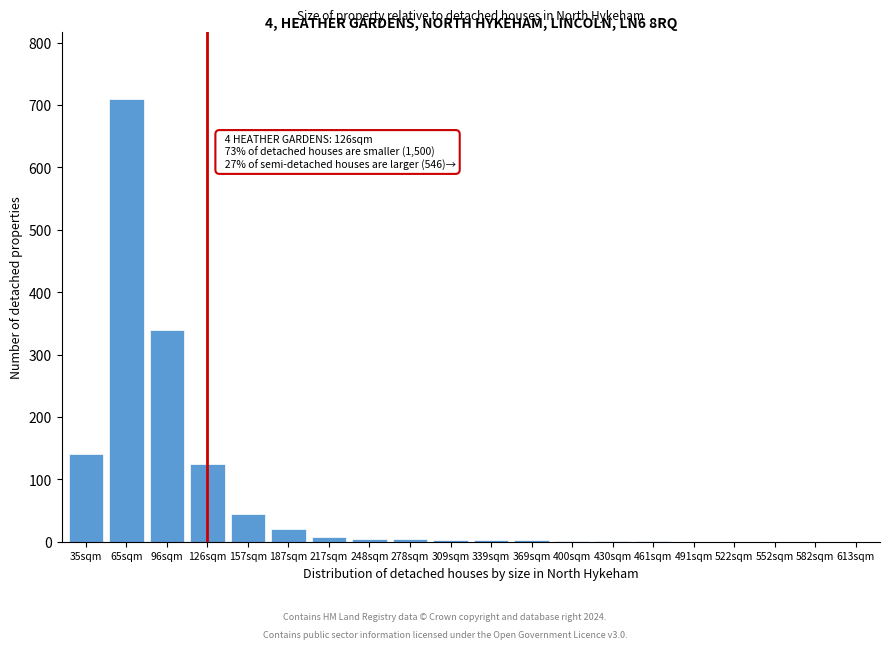

What is the greatest value displayed?

710